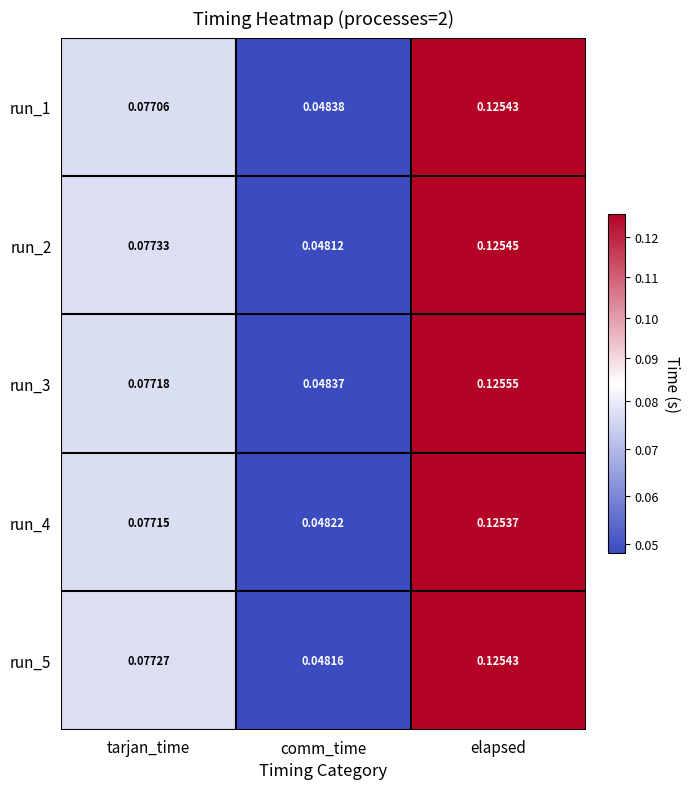

List the labels in order of run_4 value, smallest first.

comm_time, tarjan_time, elapsed